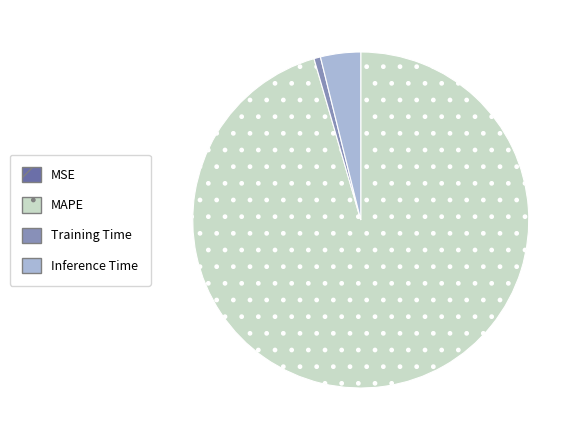

Is MAPE the majority of the pie?

Yes